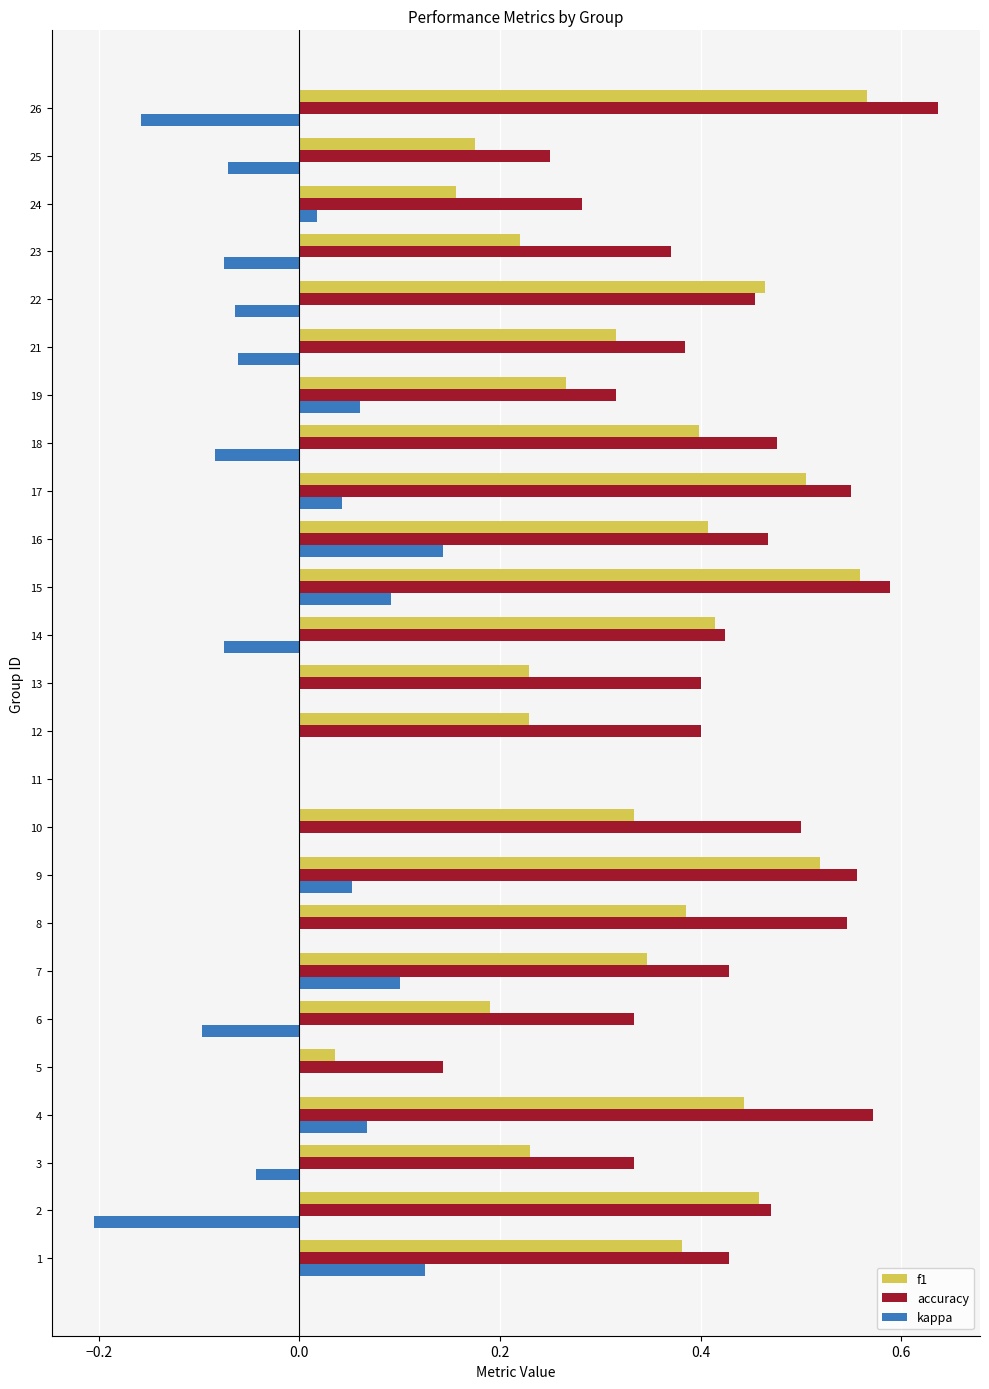

How many positive values does the f1 series have?

24